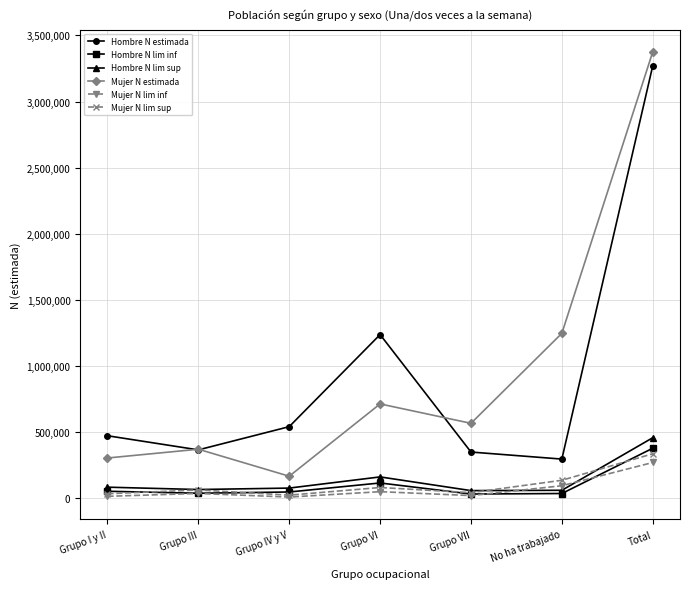

True or false: Mujer N lim sup and Hombre N estimada intersect in this chart.

False